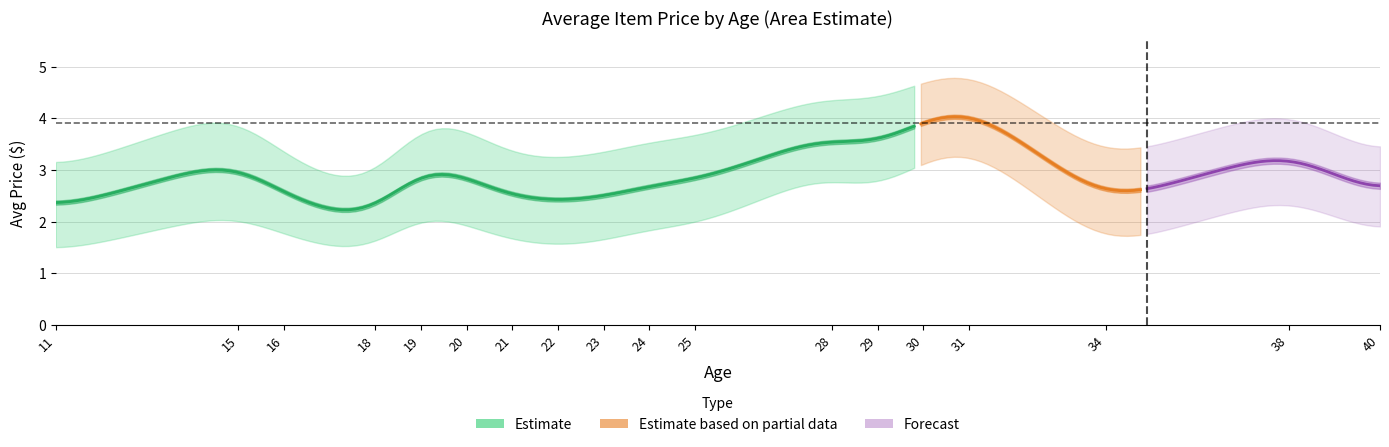

The value of avg_price_lower at 38 is 4.1. True or false?

False